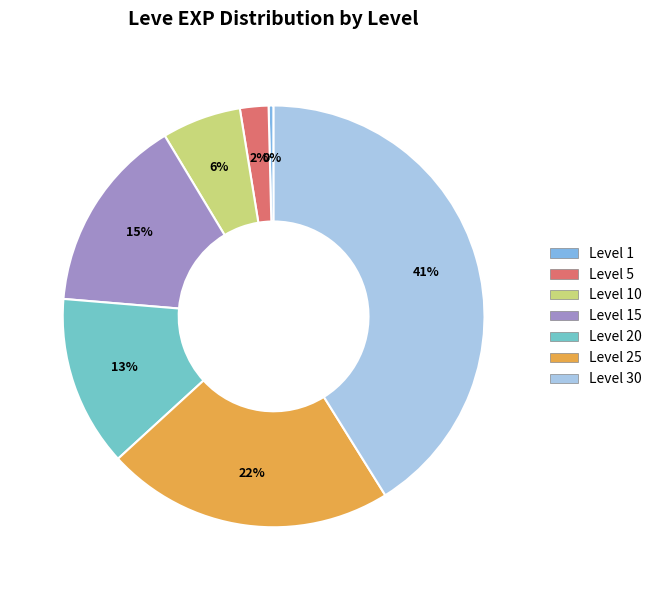

How many segments does this pie chart have?

7